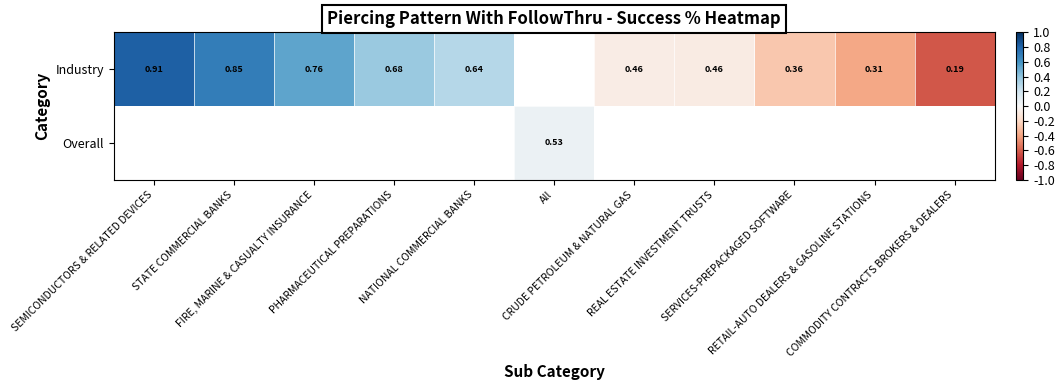

Is the value of Overall at All greater than the value of Industry at STATE COMMERCIAL BANKS?

No